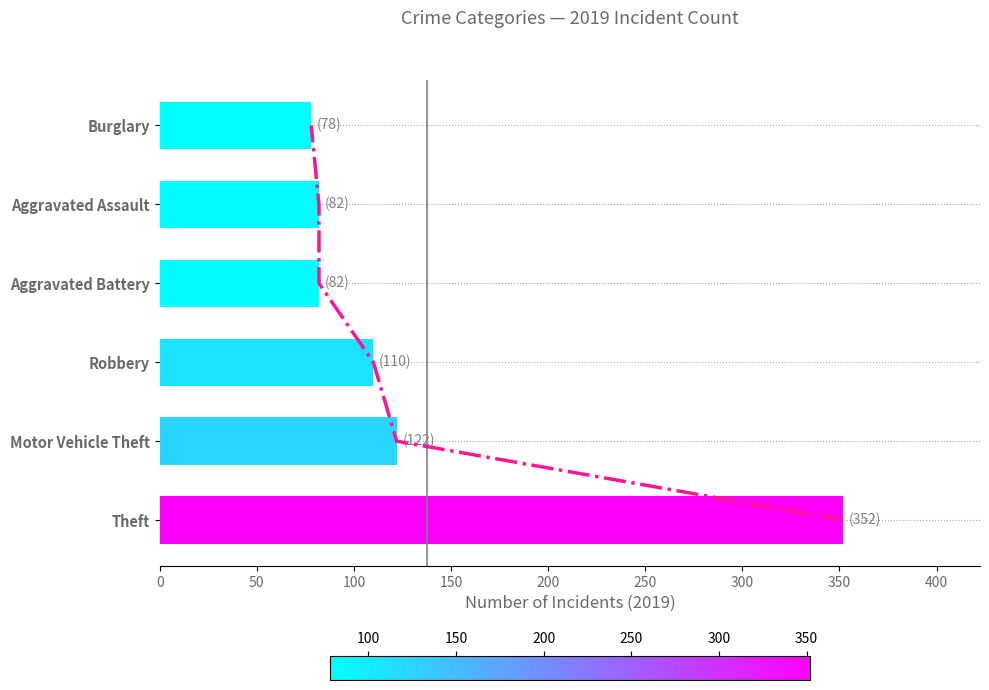

Is it true that 2019 Crime Count equals 56 at Aggravated Battery?

False